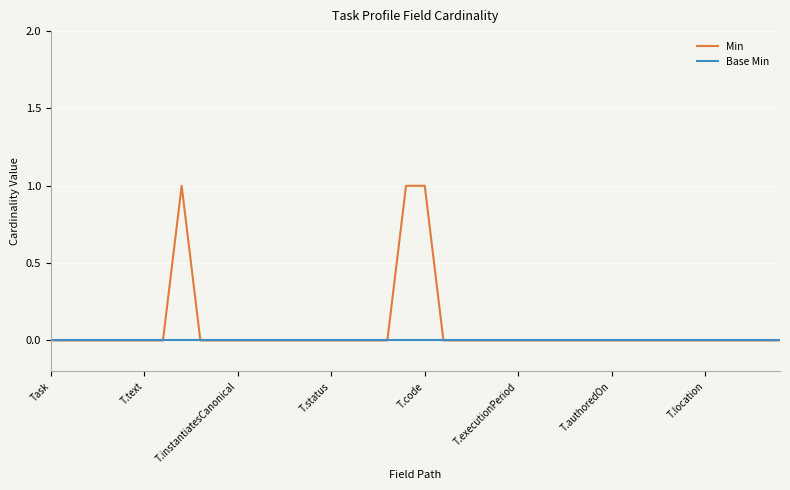

Does the chart have visible grid lines?

Yes